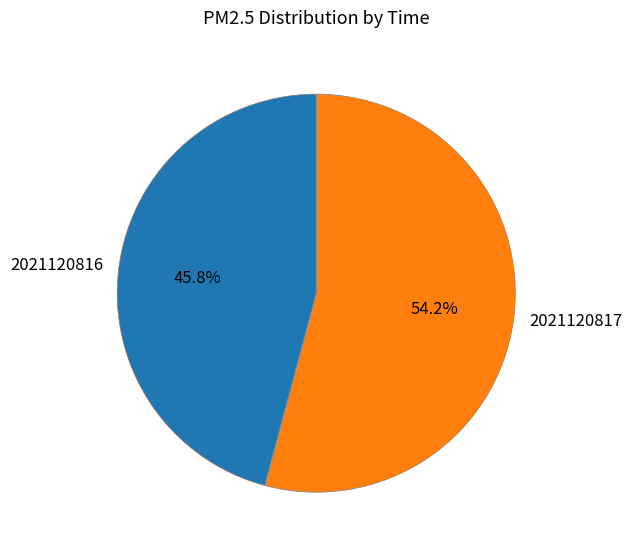

Is it true that 2021120816 is 46% of the pie?

True